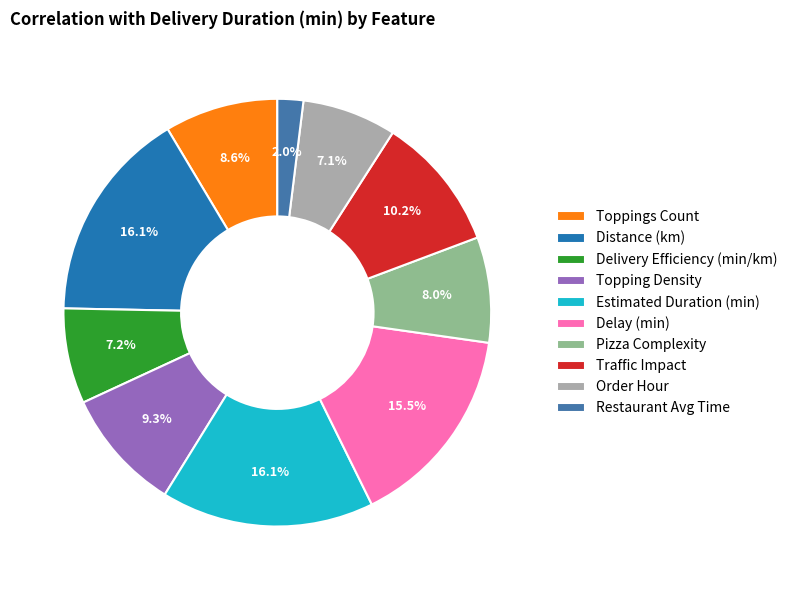

Is the sum of Distance (km) and Order Hour greater than half?

No